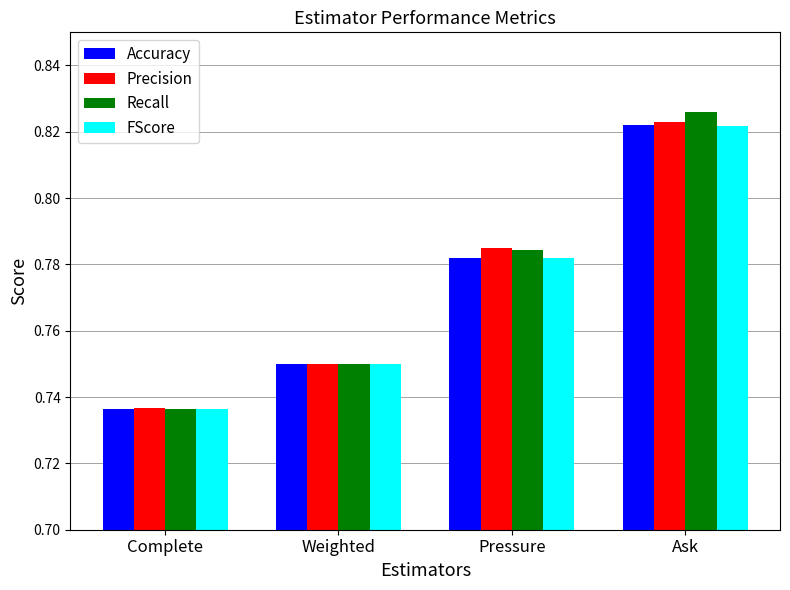

What is the difference between the maximum and second lowest values in the FScore series?

0.1